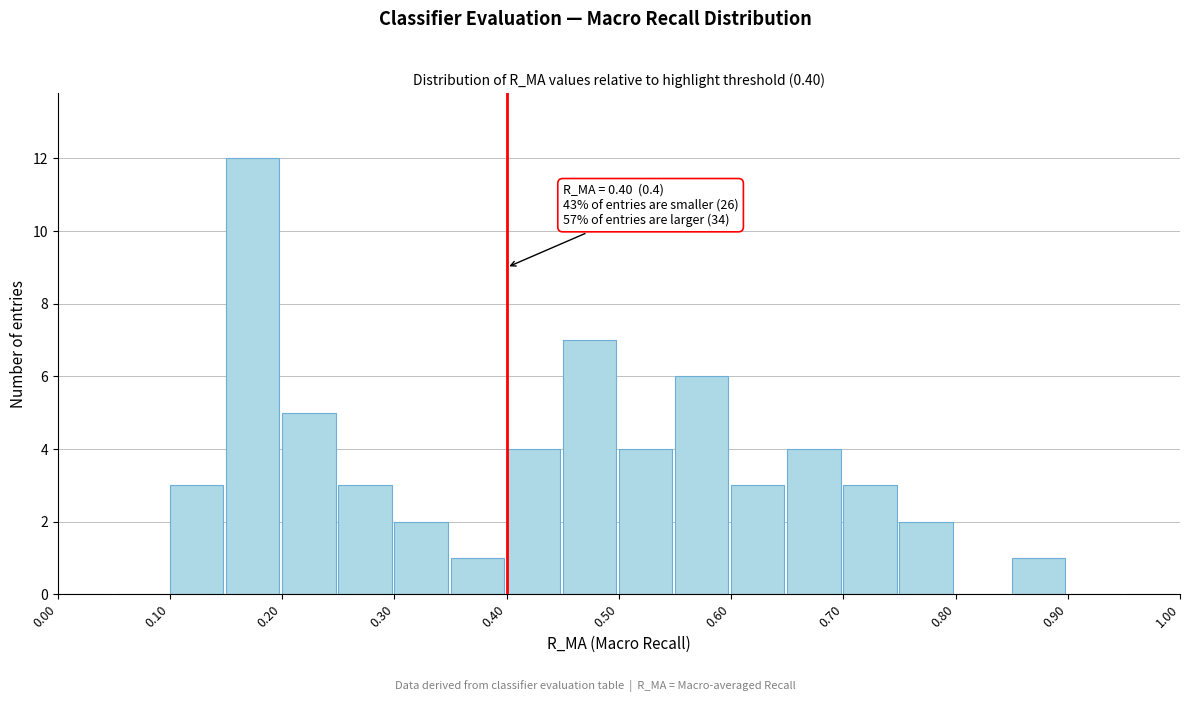

Which range on the x-axis has the tallest bar?

0.15 to 0.20